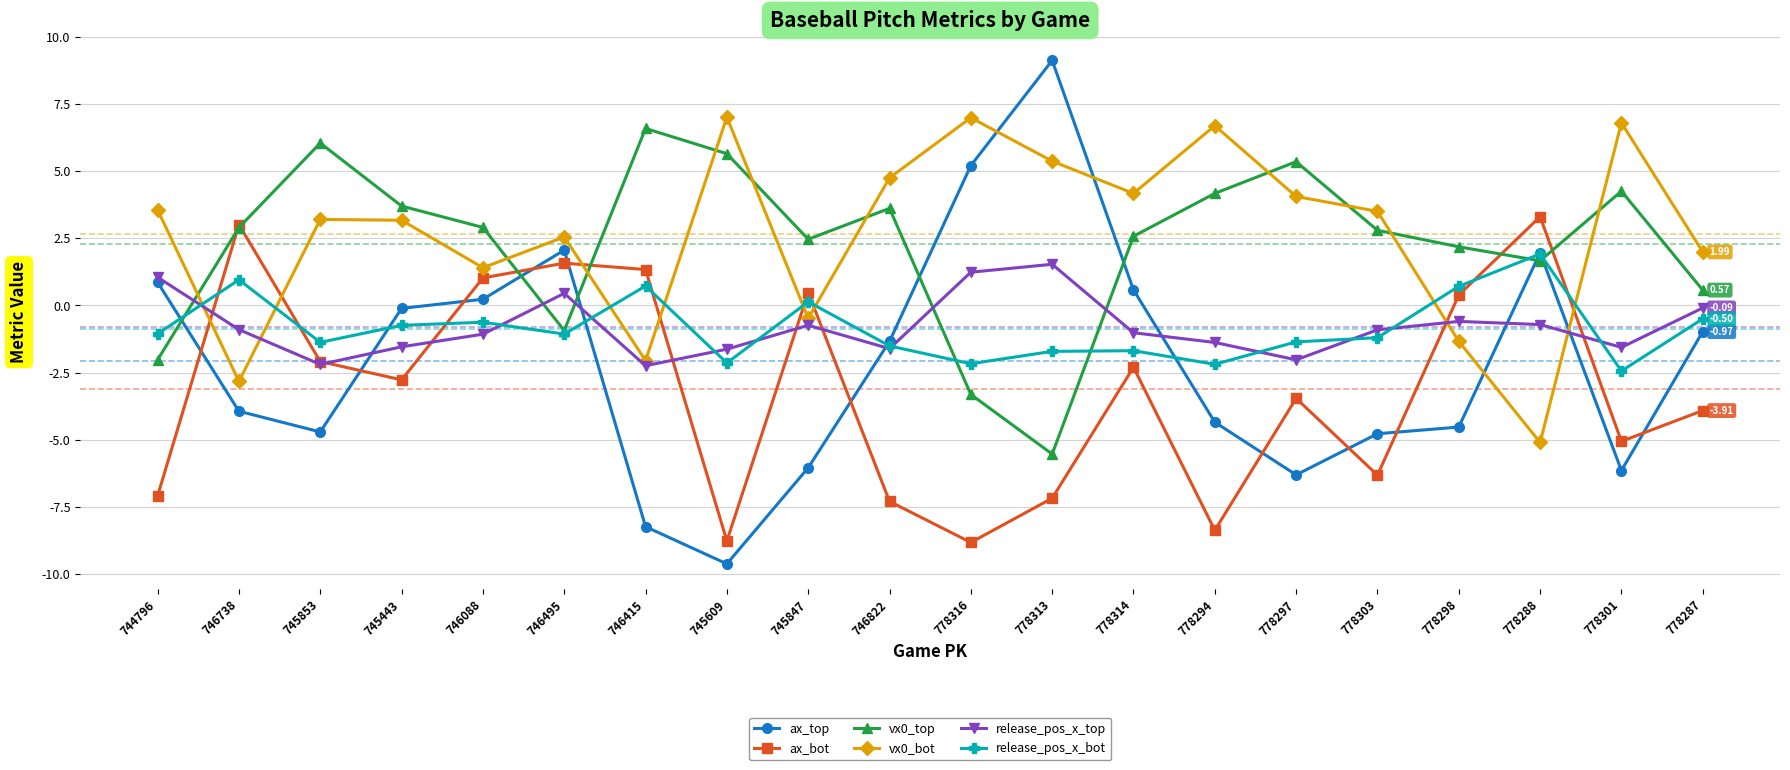

At which label does release_pos_x_top first exceed 0?

744796